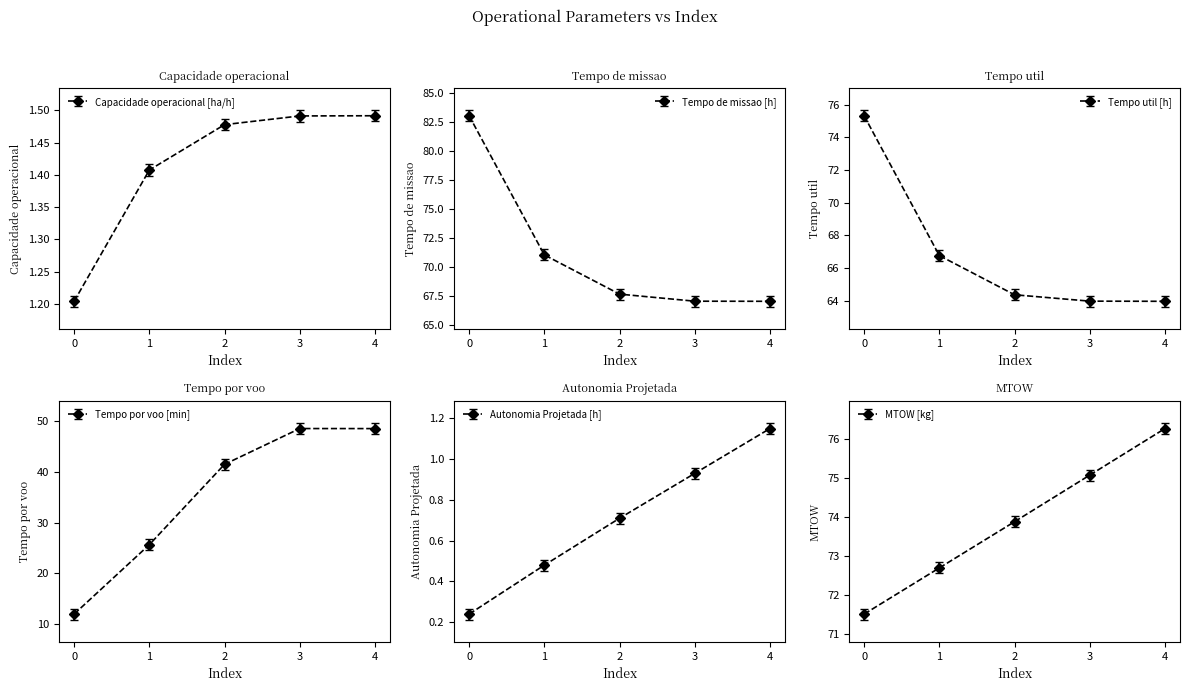

True or false: Autonomia Projetada [h] has more than 0 interior local peaks.

False